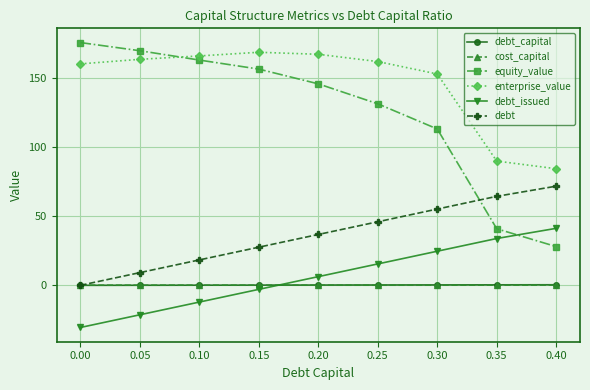

True or false: debt_issued and debt intersect in this chart.

False